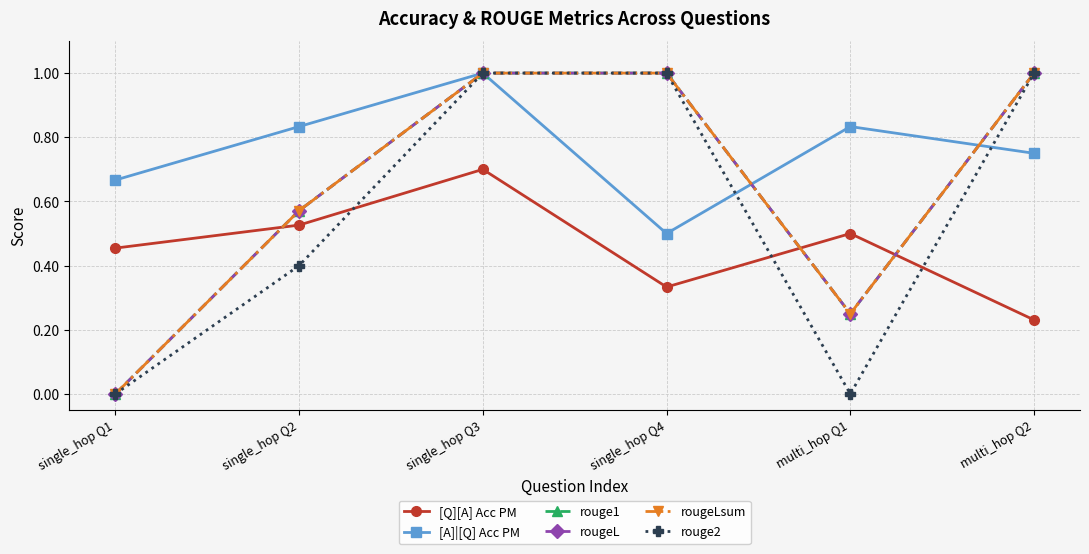

Is the value of rouge2 at single_hop Q1 greater than the value of rouge1 at single_hop Q4?

No